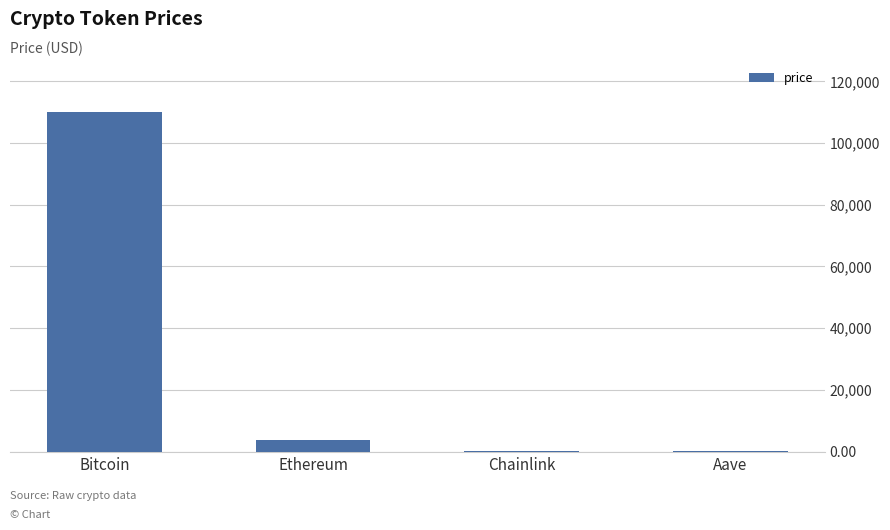

Between Bitcoin and Ethereum, which is larger?

Bitcoin